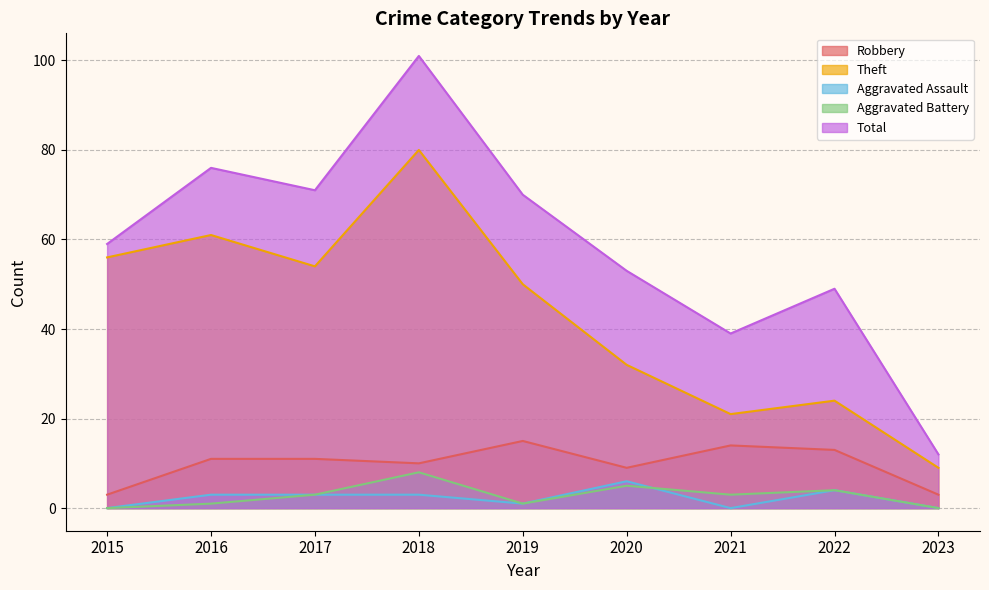

What is the value of the Robbery point at the 9th from the left?

3